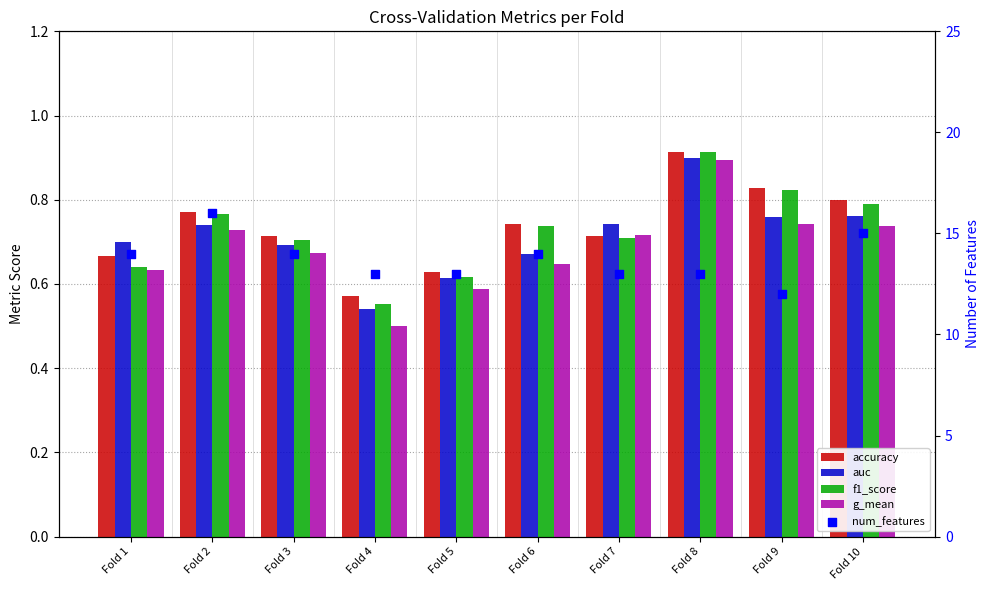

Which series contains the highest Y value?

num_features